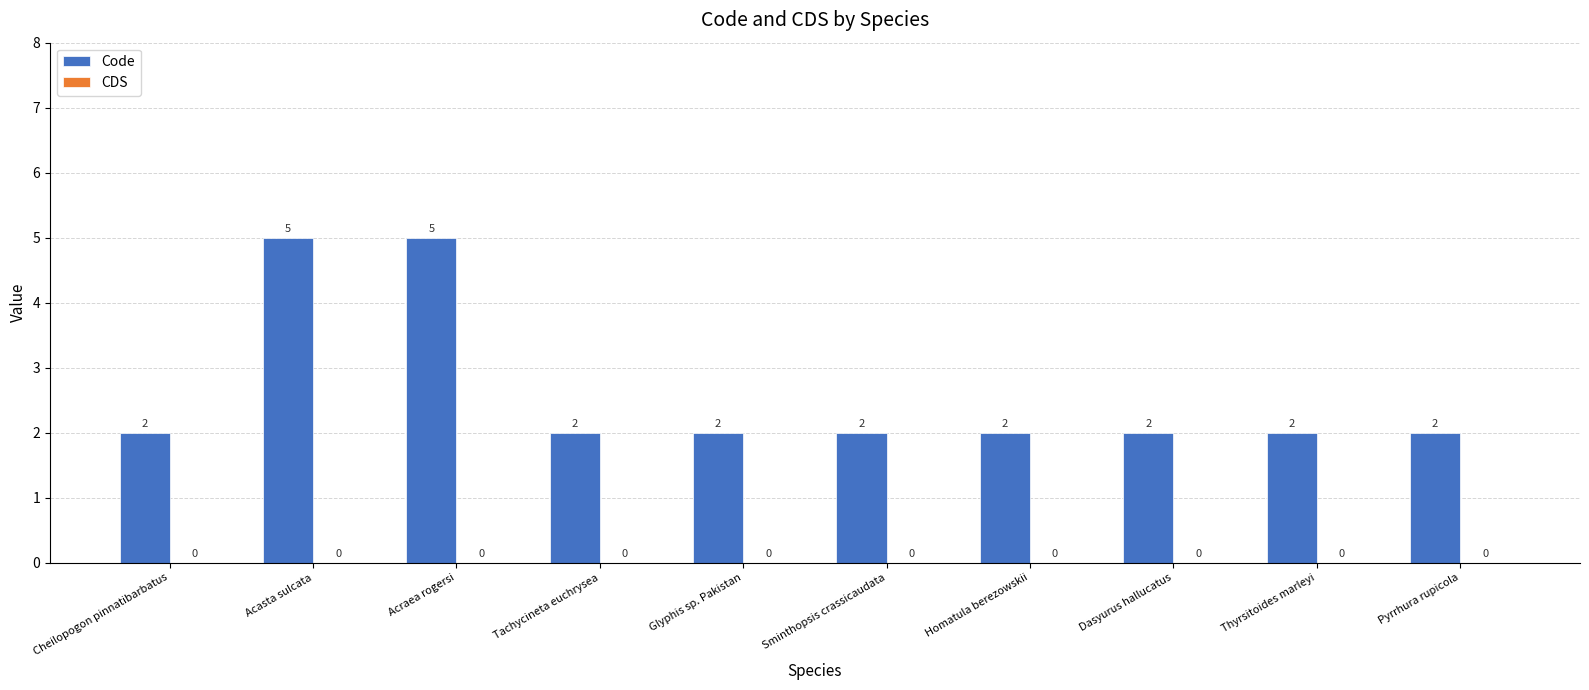

What is the ratio of the value at Thyrsitoides marleyi to the value at Cheilopogon pinnatibarbatus?

1.0